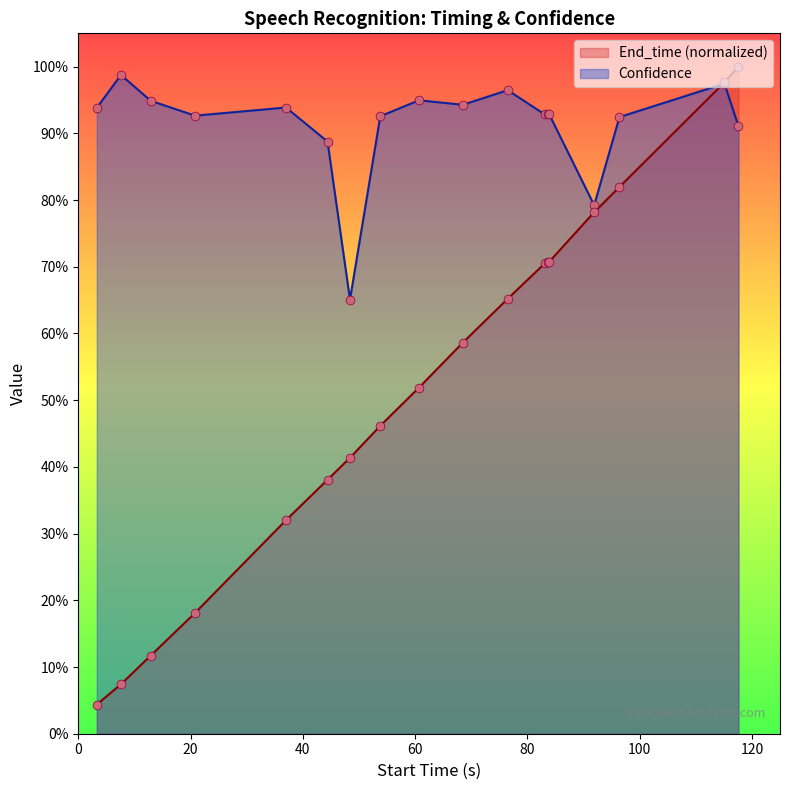

What are all the series names shown in the legend?

End_time (normalized), Confidence